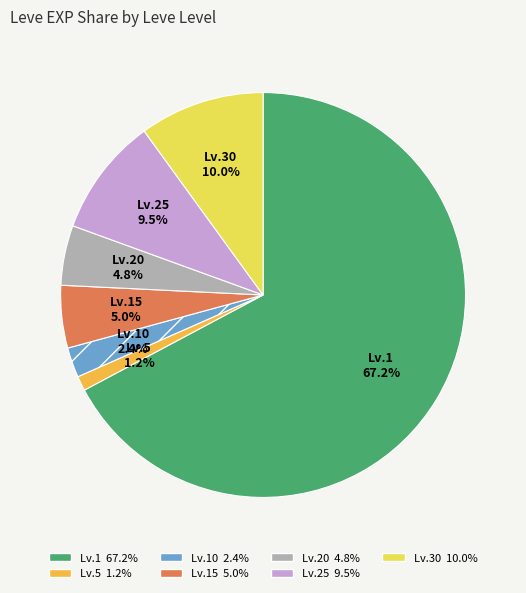

Approximately how many times larger is the value at Lv.25 compared to Lv.15?

1.9